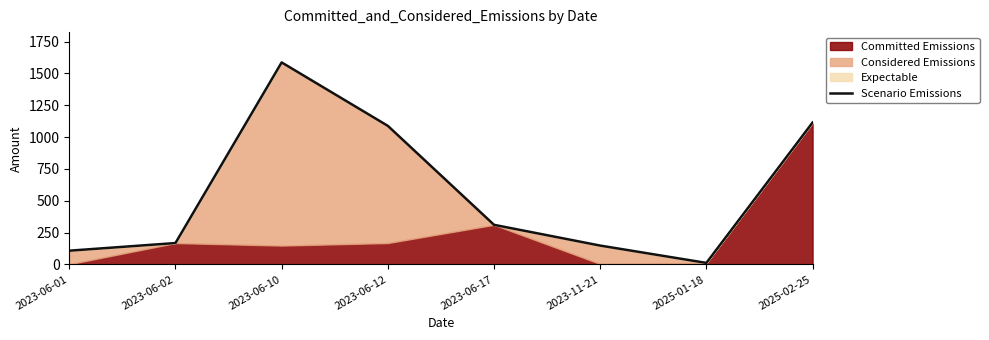

What is the label of the 7th point from the left?

2025-01-18